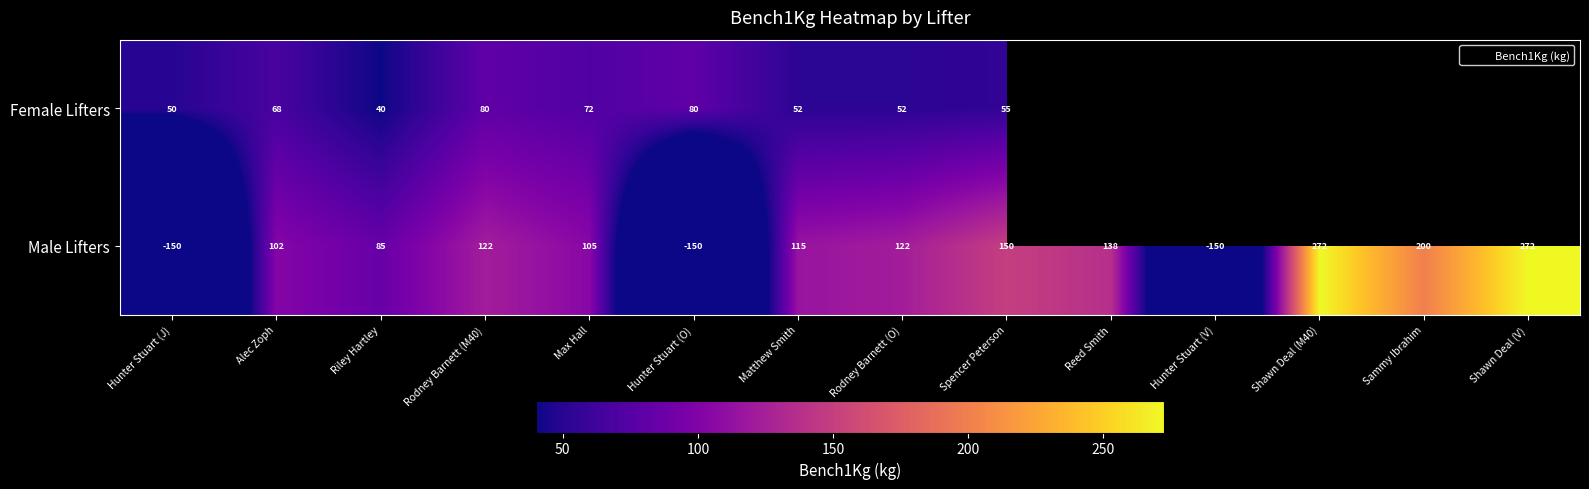

Rank the series at Matthew Smith from lowest to highest value.

Female Lifters, Male Lifters